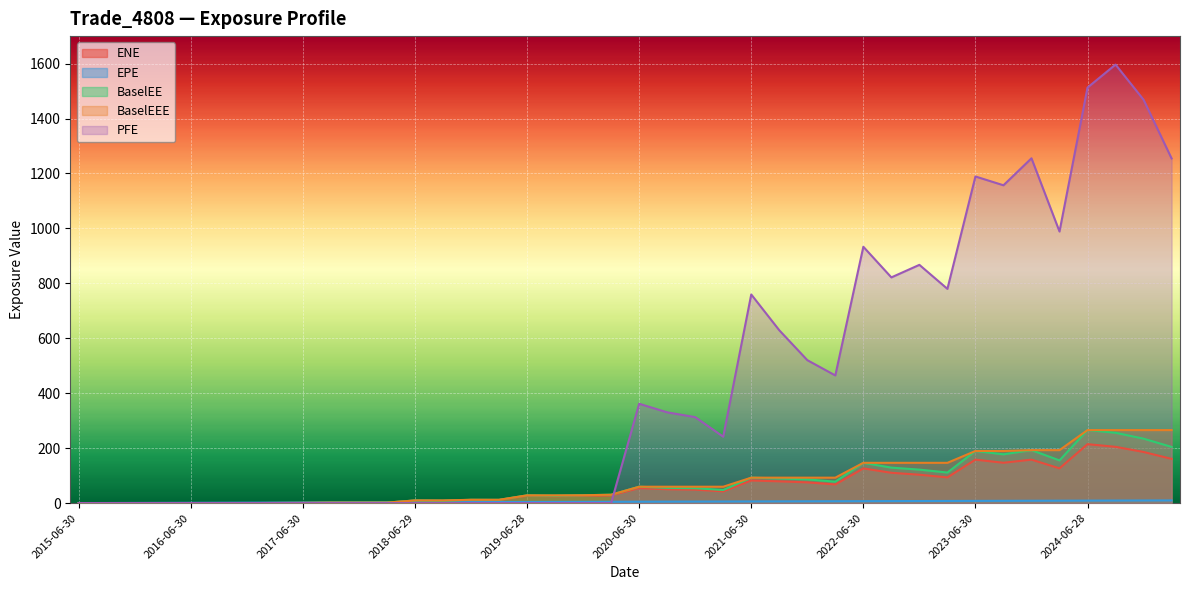

Read the PFE value at 2021-12-30.

520.4